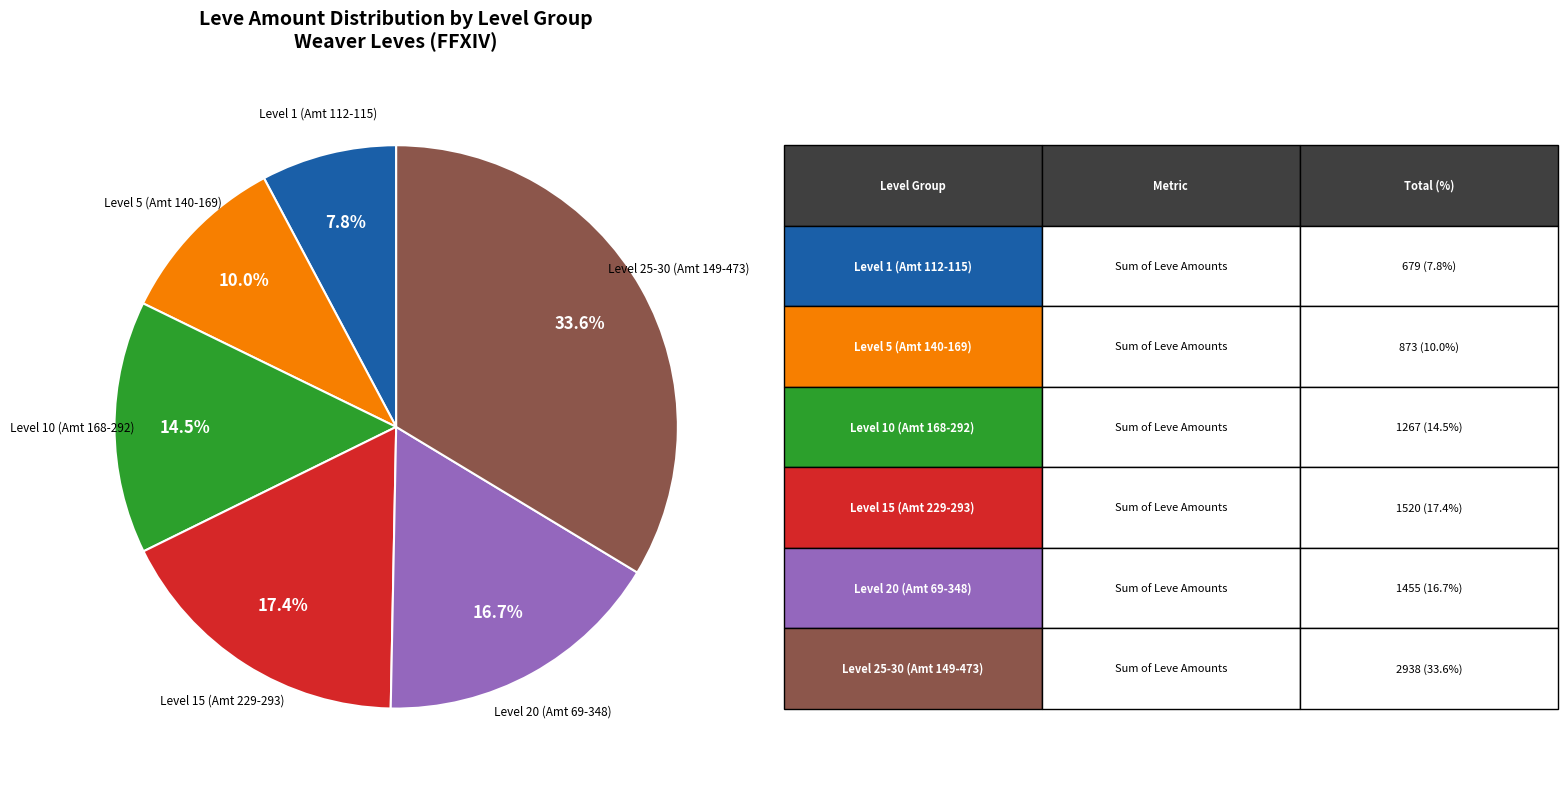

Rank the categories by value from lowest to highest.

Level 1 (Amt 112-115), Level 5 (Amt 140-169), Level 10 (Amt 168-292), Level 20 (Amt 69-348), Level 15 (Amt 229-293), Level 25-30 (Amt 149-473)